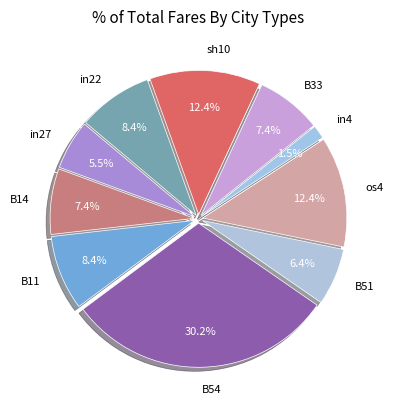

To the nearest percent, what is the difference between the largest and smallest slice percentages?

29%